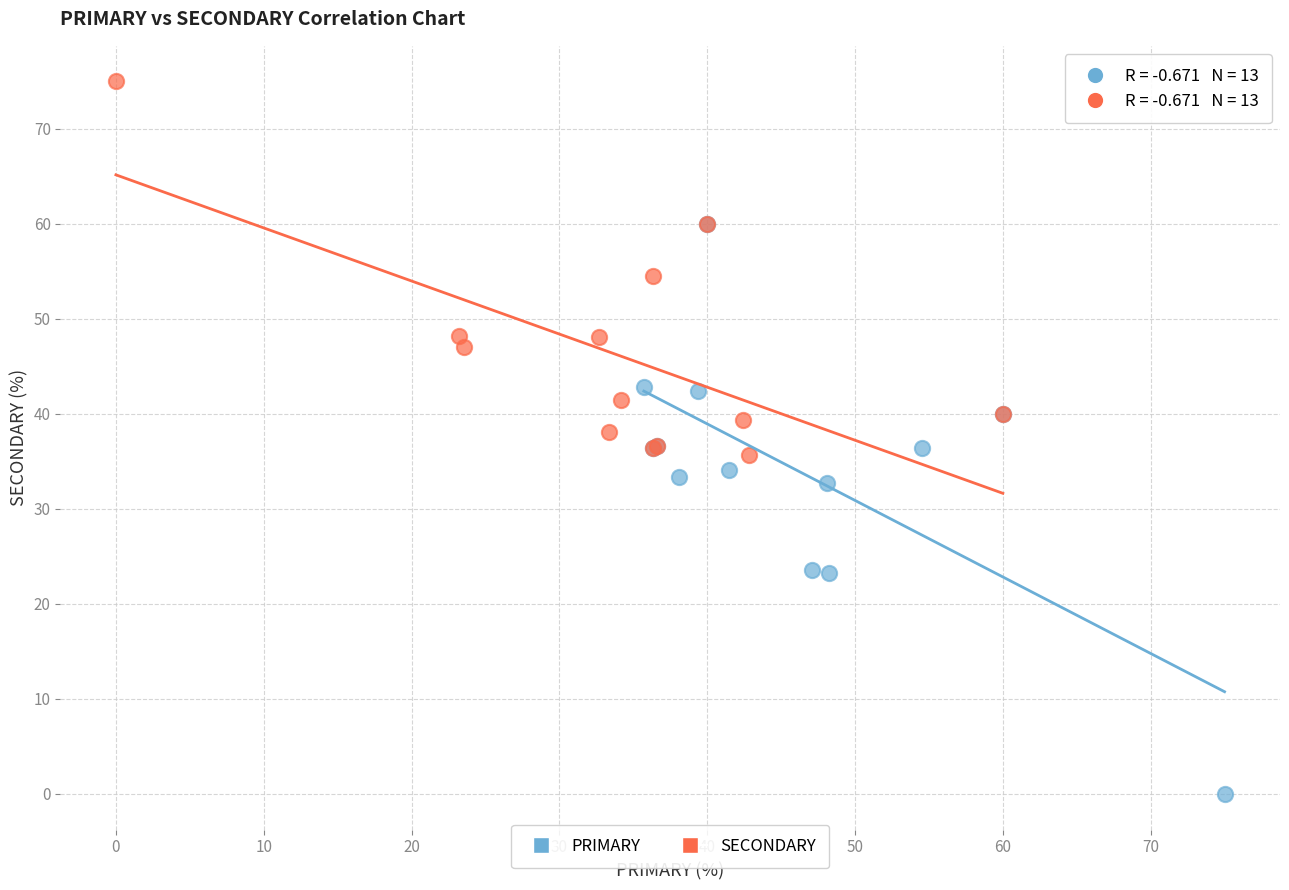

Which series has the largest Y range (max minus min)?

PRIMARY